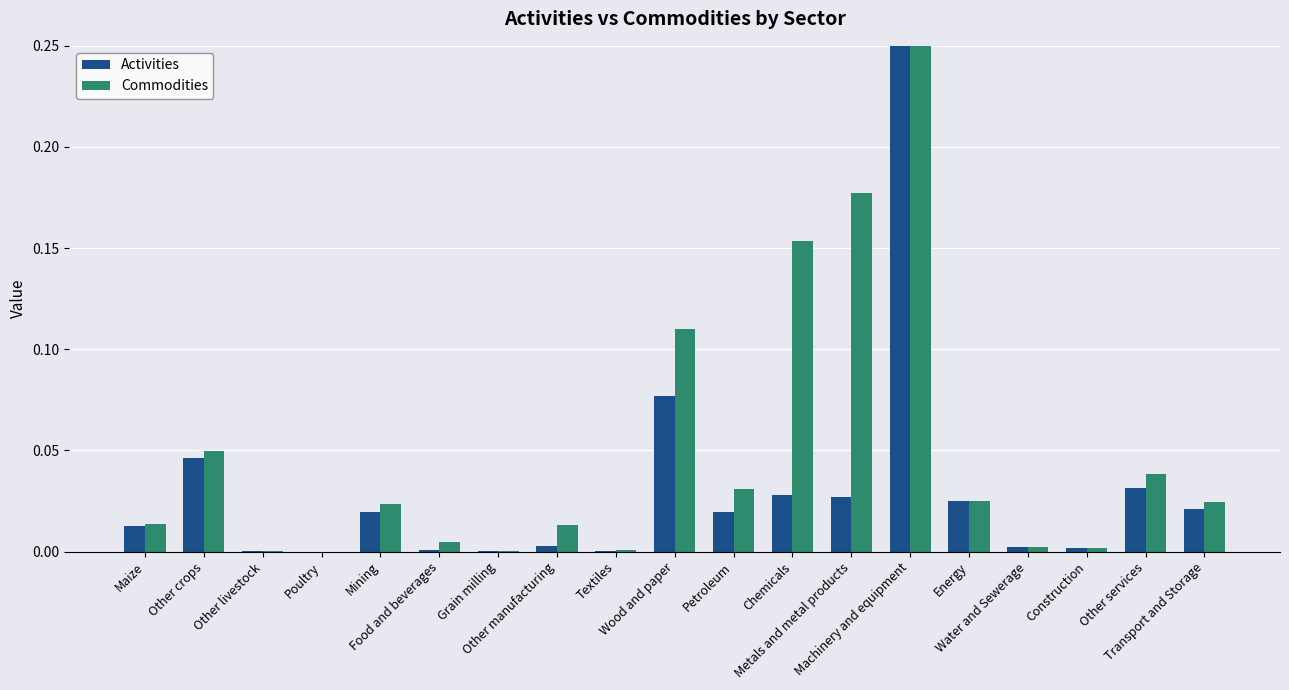

What is the difference between the Commodities values at Chemicals and Other livestock?

0.2